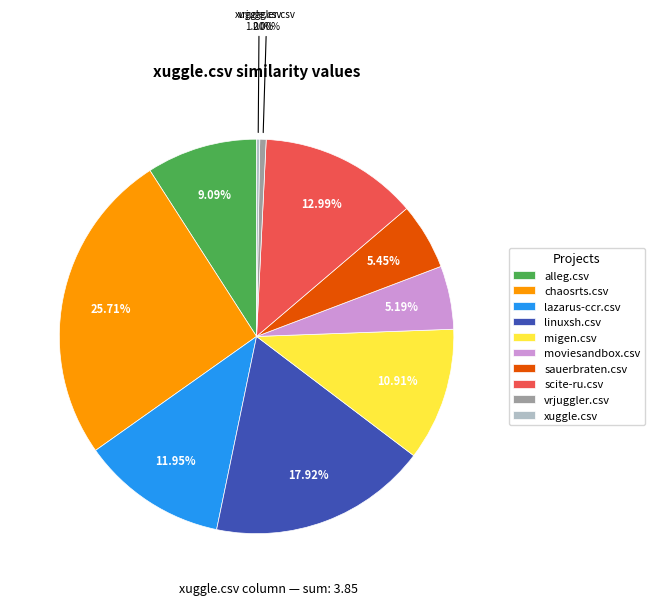

Which has a higher value, vrjuggler.csv or lazarus-ccr.csv?

lazarus-ccr.csv